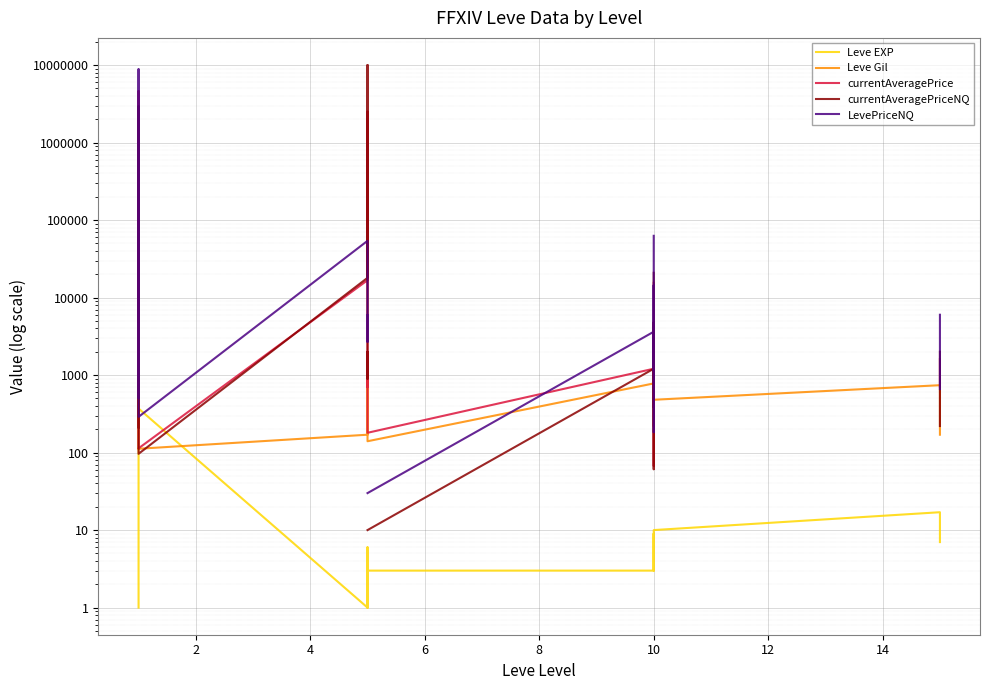

What is the maximum value for Leve EXP?

900.0